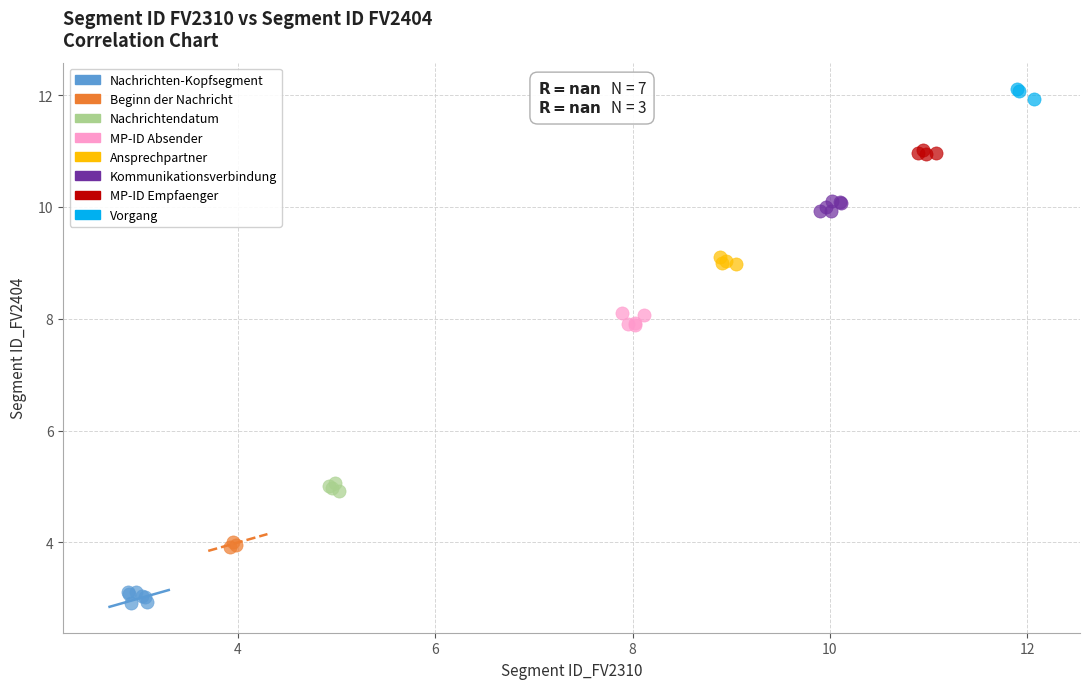

Which series contains the lowest Y value?

Nachrichten-Kopfsegment